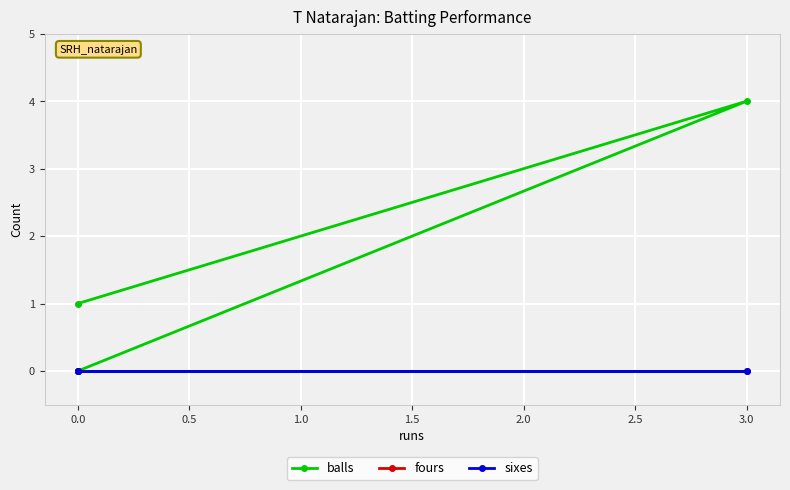

The value of balls at 3.0 is 2. True or false?

False